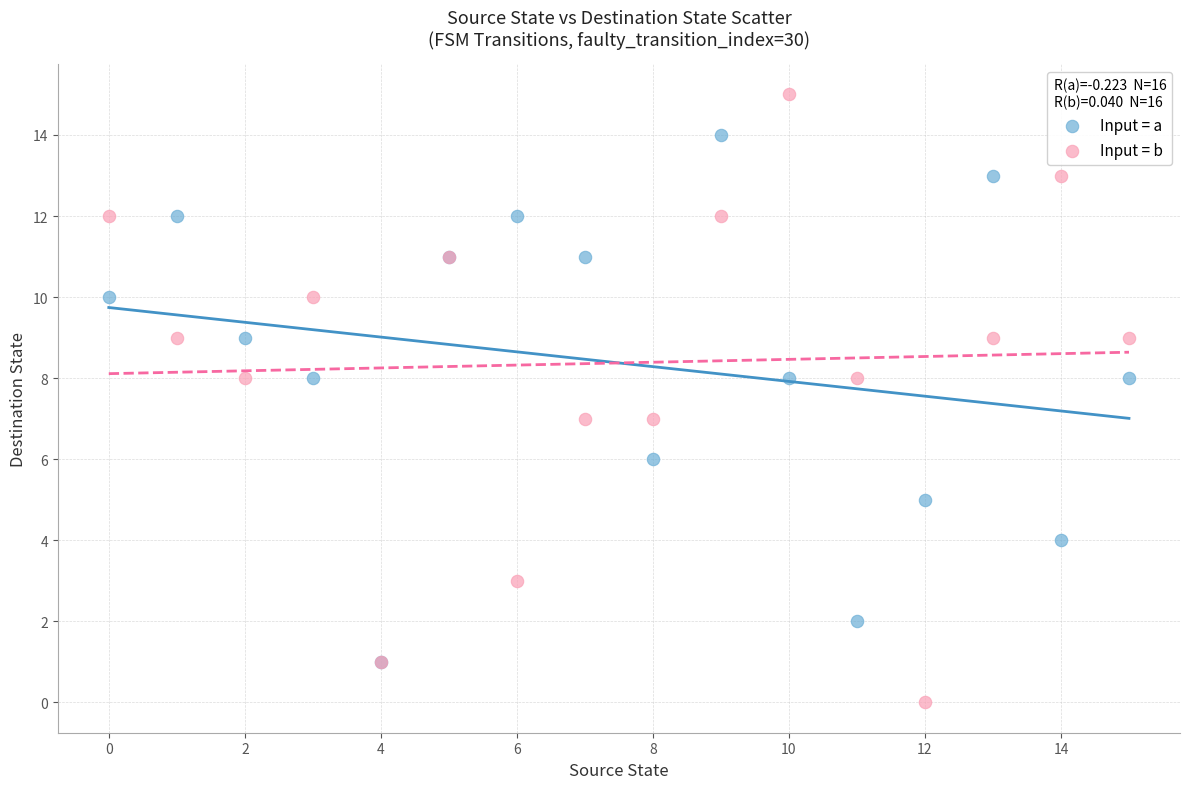

Which series reaches the maximum Y coordinate?

Input = b